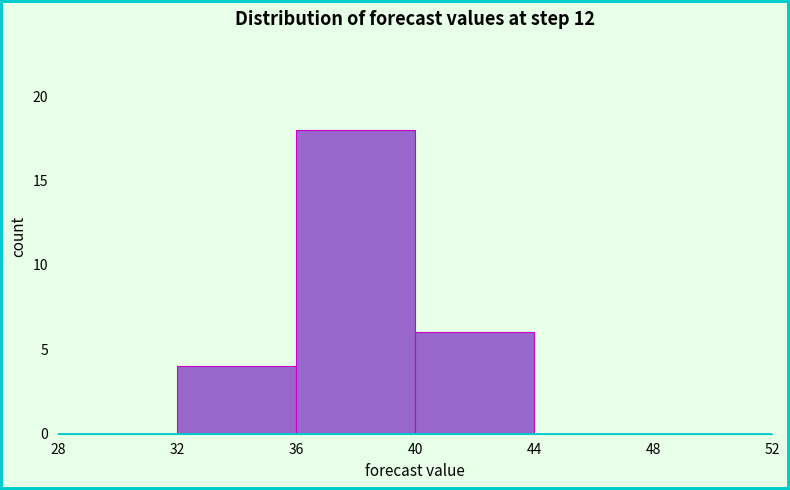

Reading left to right, list every bar in this chart as the range it spans on the x-axis followed by its height. The values are not printed on the chart, so give them approximately, as read against the axis.

28 to 32: 0
32 to 36: 4
36 to 40: 18
40 to 44: 6
44 to 48: 0
48 to 52: 0